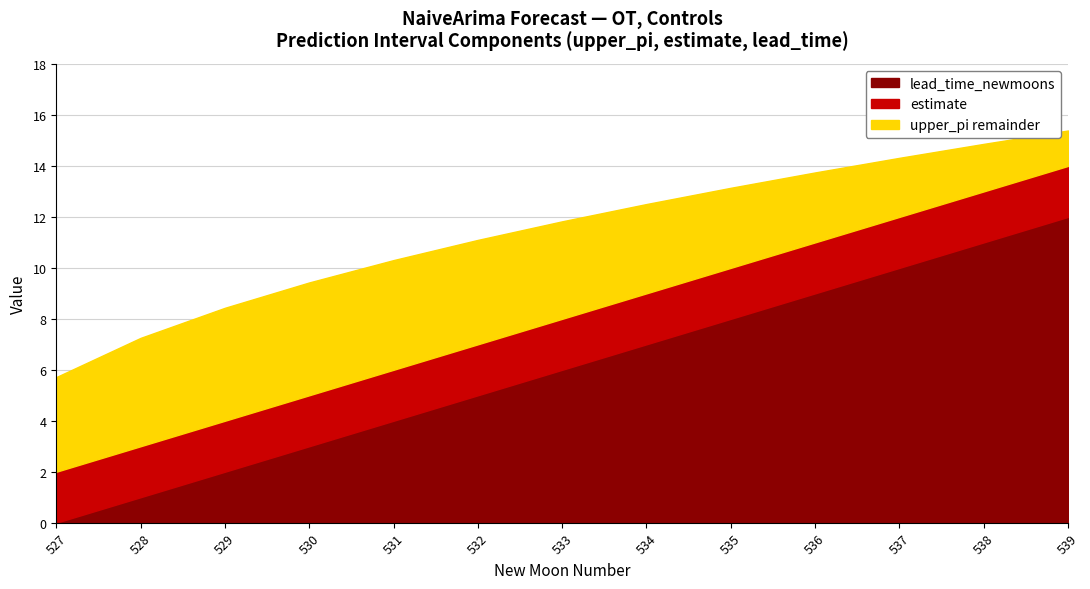

What is the total value across all series at 528?

7.3